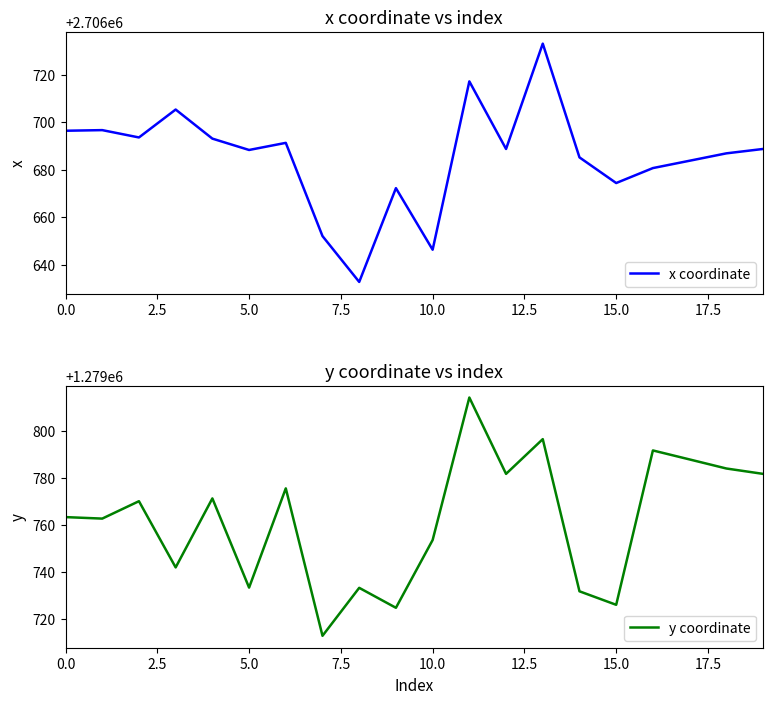

How many lines are shown in the chart?

2